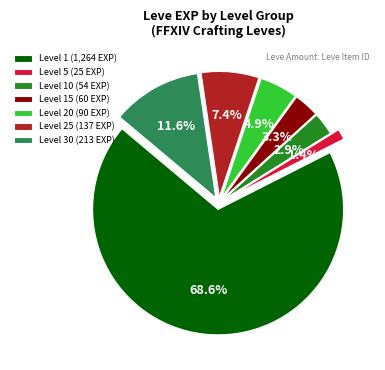

Which has a higher value, Level 15 or Level 30?

Level 30